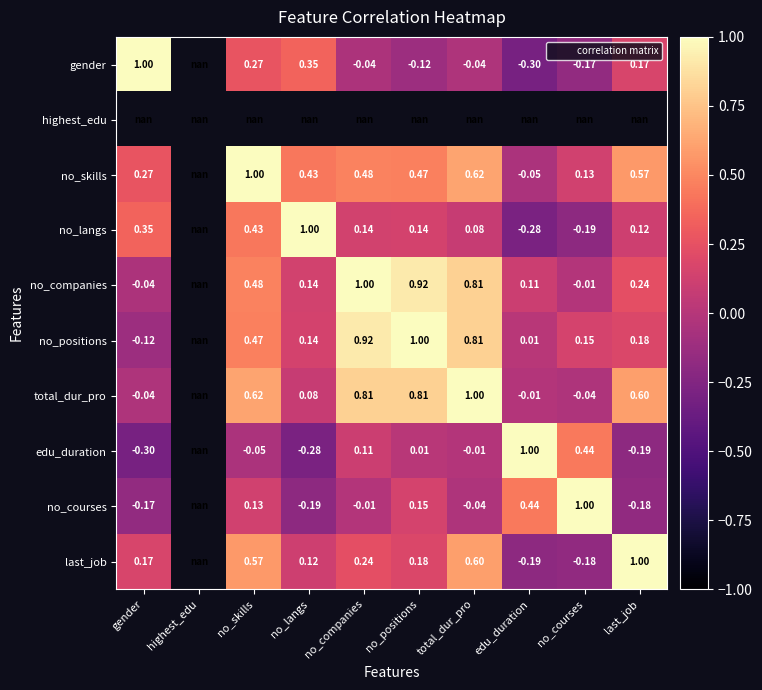

At which label is no_courses closest to 0?

no_companies